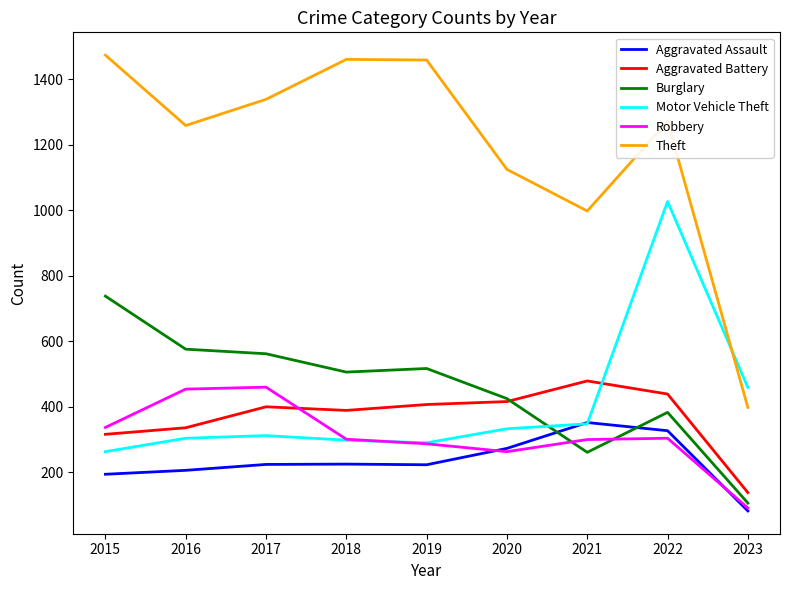

What is the sum of all Motor Vehicle Theft values?

3634